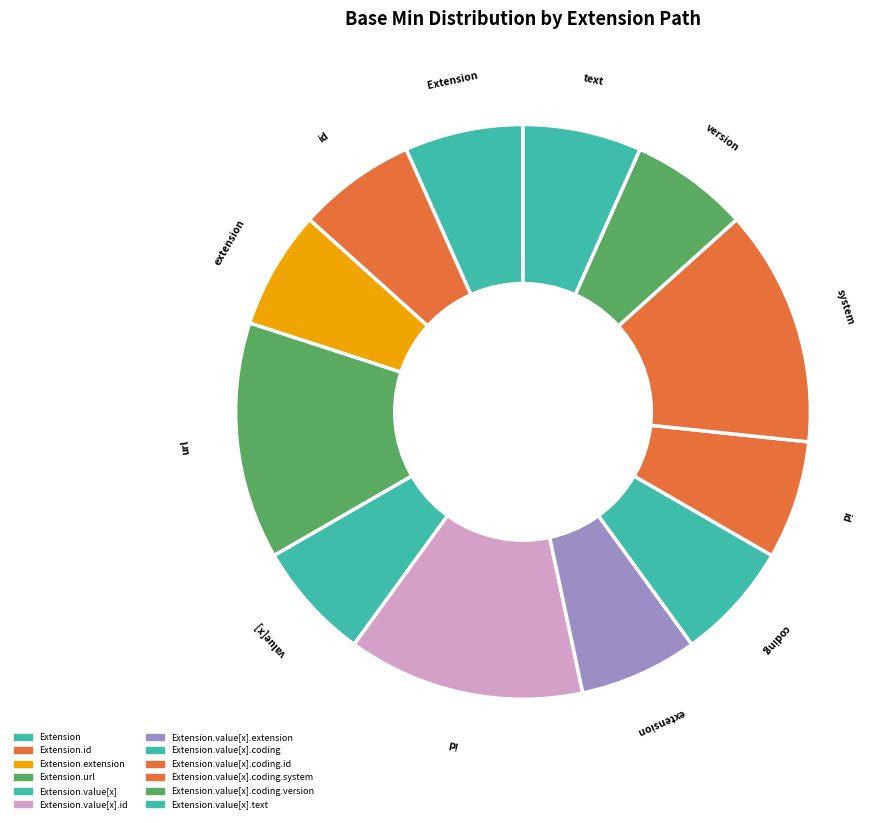

What is the smallest slice in the pie chart?

Extension